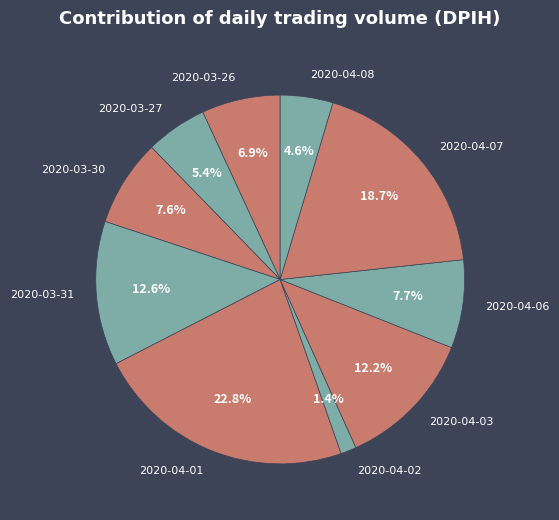

To the nearest percent, what percentage of the pie is 2020-04-06?

8%